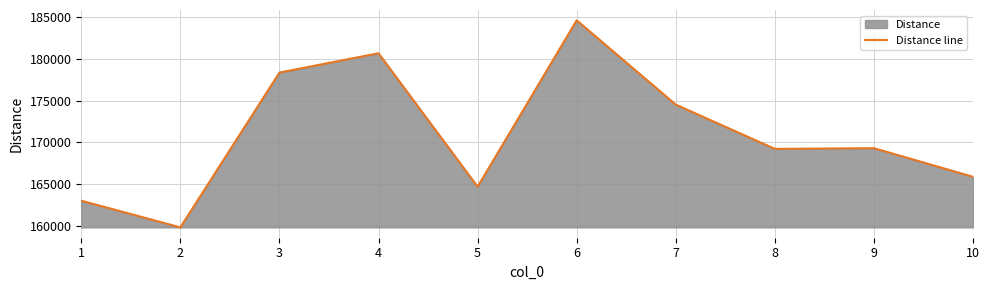

What is the greatest value displayed?

184599.2